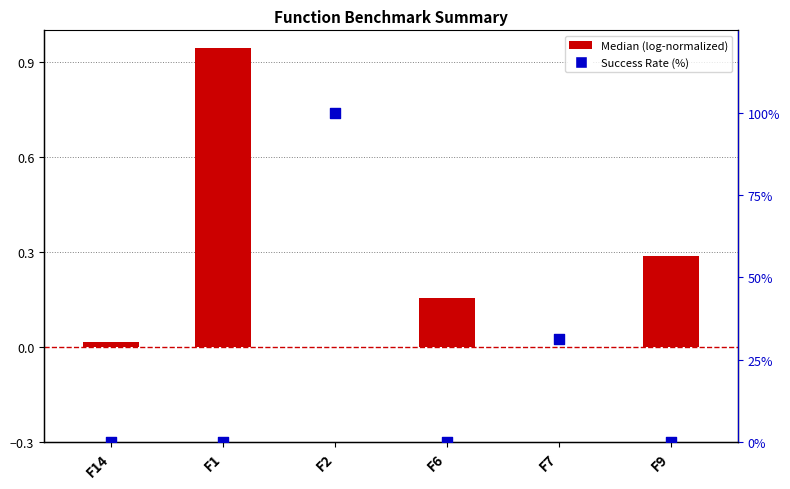

Which series has the largest Y range (max minus min)?

Success Rate (%)